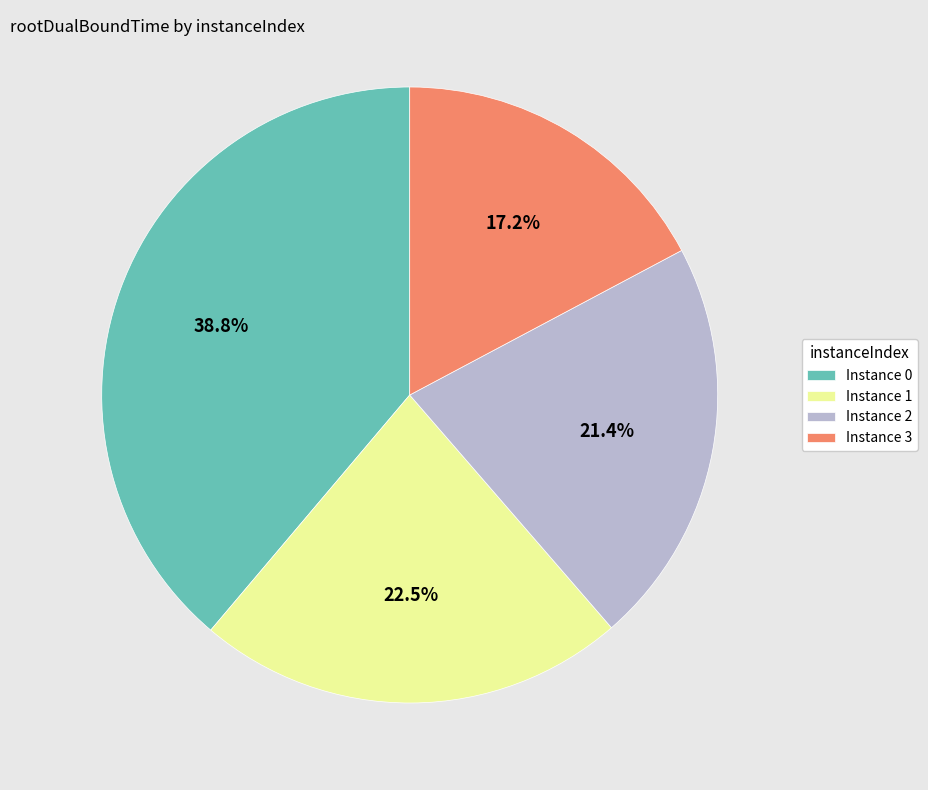

Between Instance 2 and Instance 1, which is larger?

Instance 1